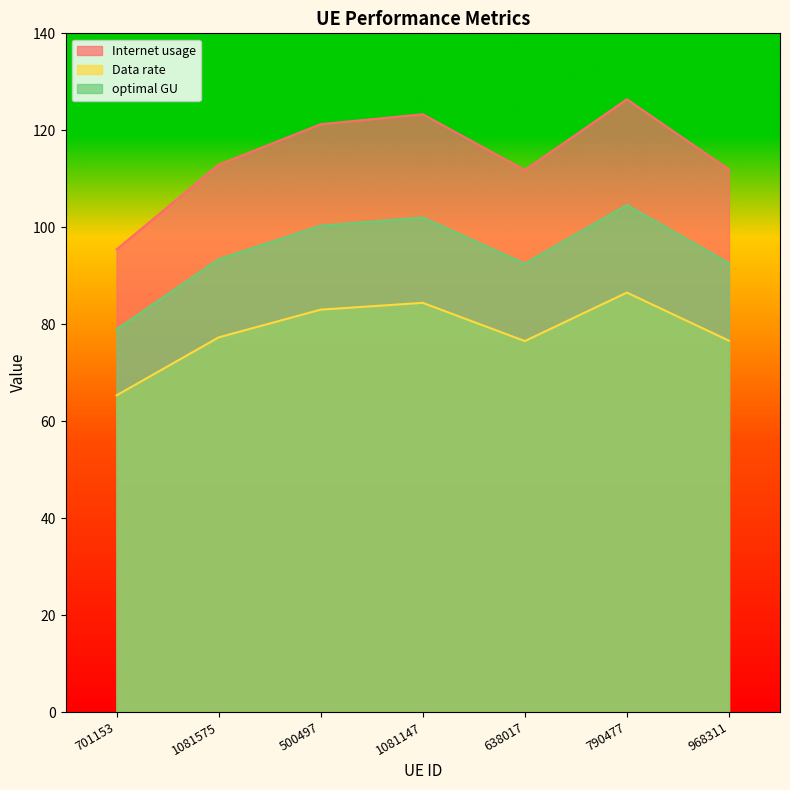

At how many categories does at least one series exceed 110?

6